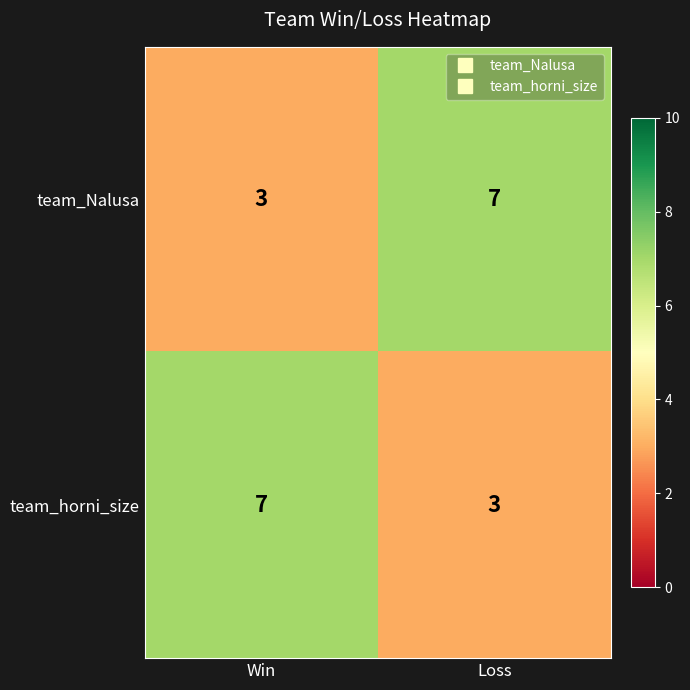

What is the spread (max minus min) of values at Win?

4